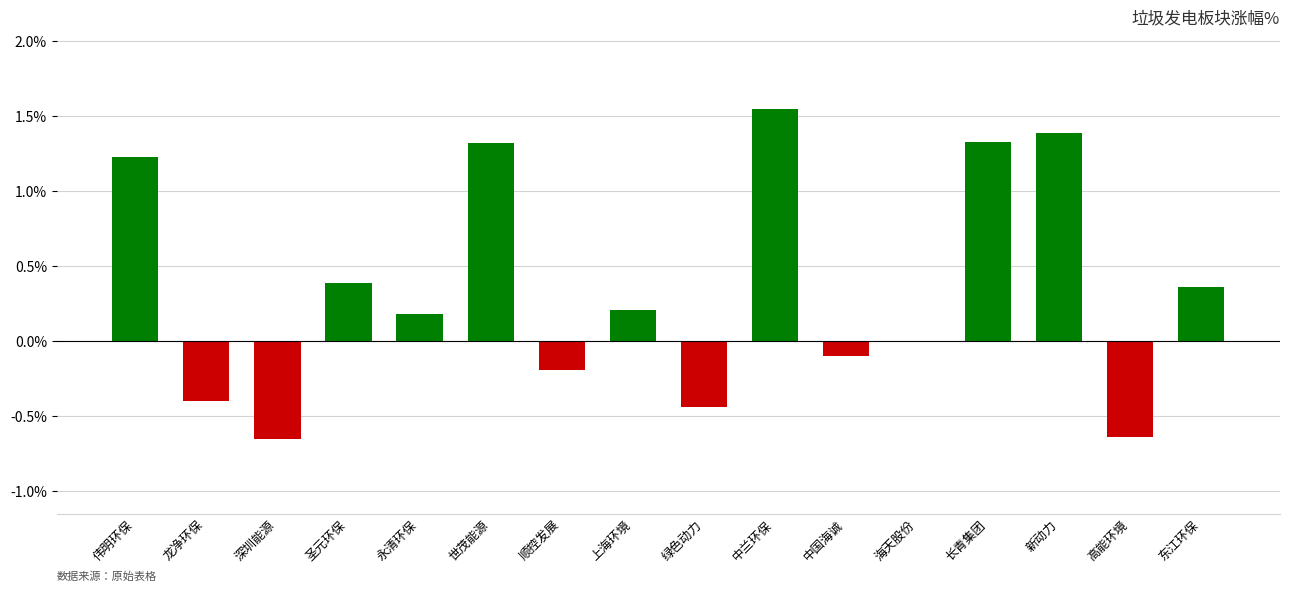

Which has a higher value, 龙净环保 or 顺控发展?

顺控发展